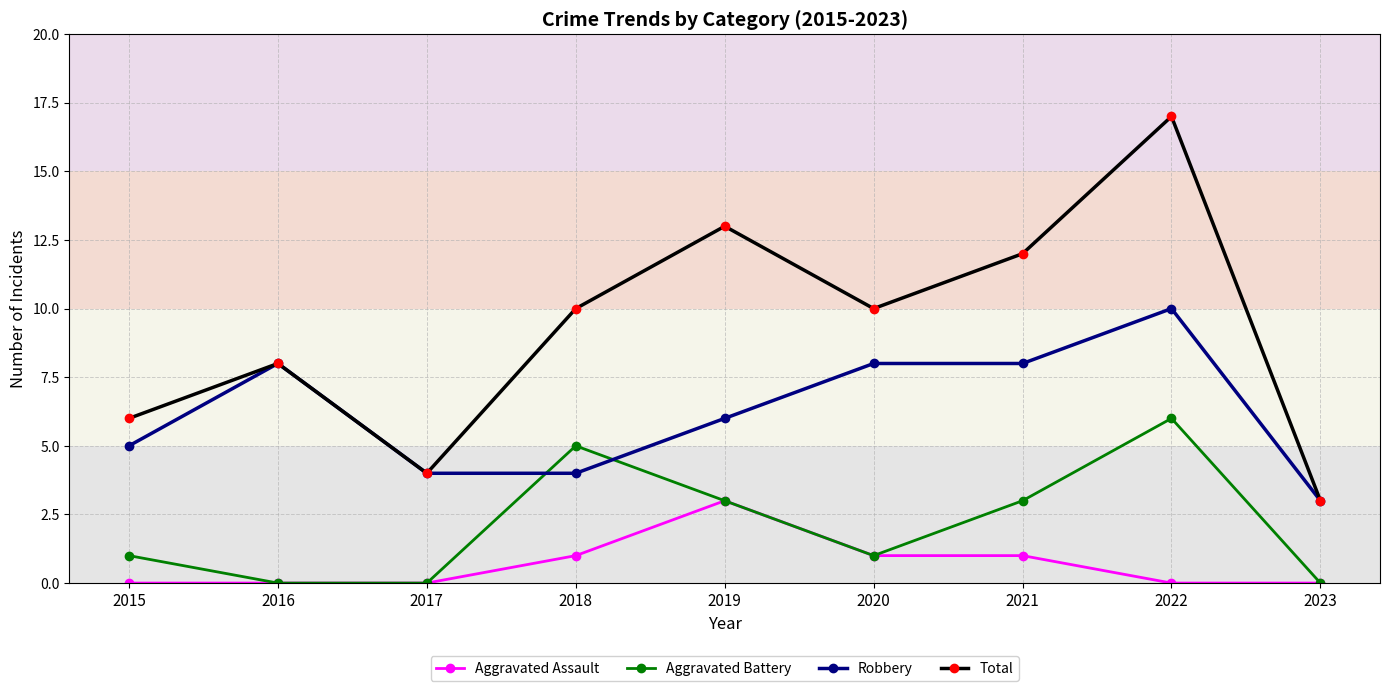

How many lines are shown in the chart?

4